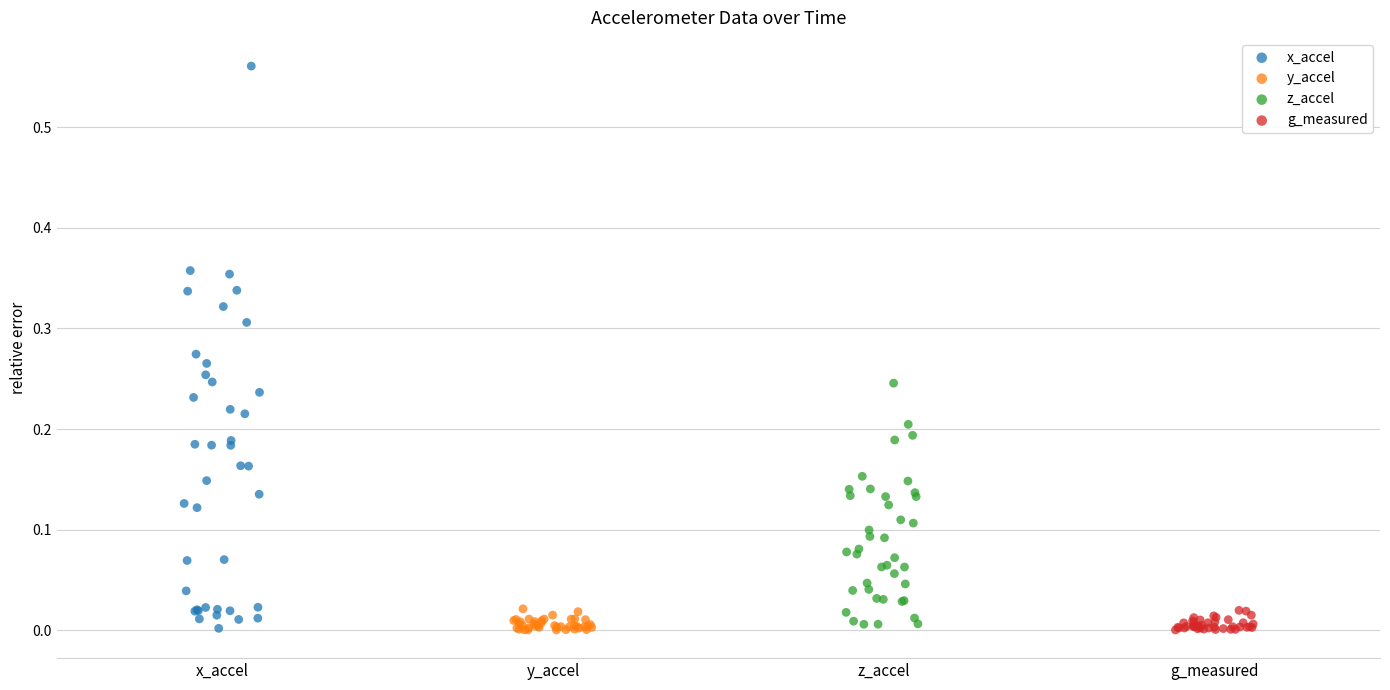

Which series contains the highest Y value?

x_accel